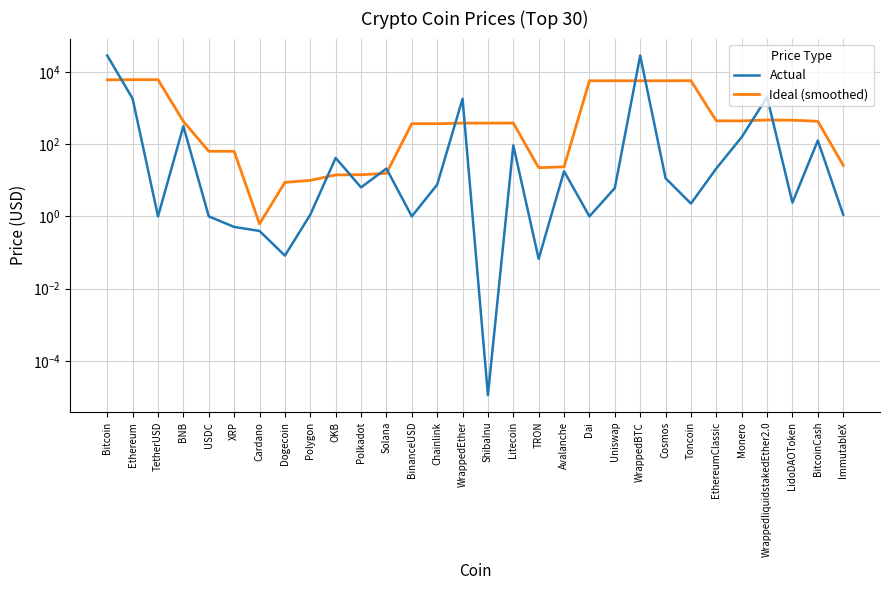

True or false: Actual has a value of 0.5 at Cardano.

False